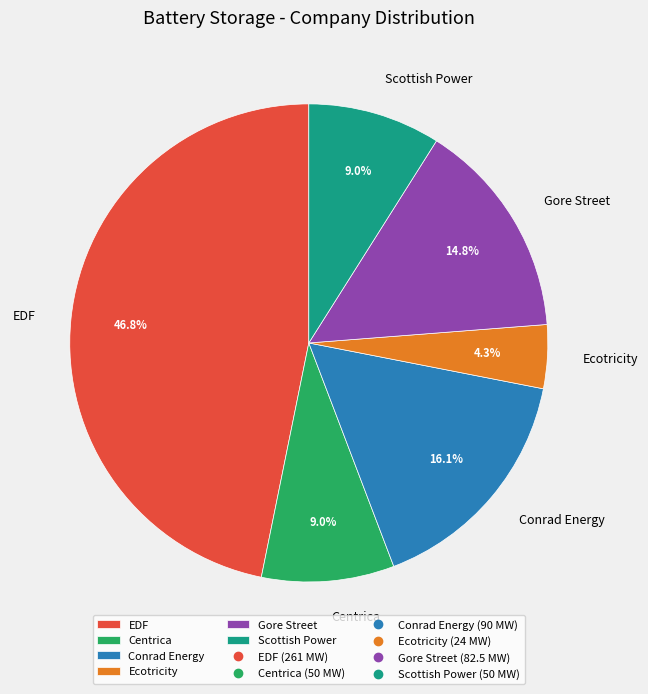

Approximately how many times larger is the value at Scottish Power compared to Conrad Energy?

0.6